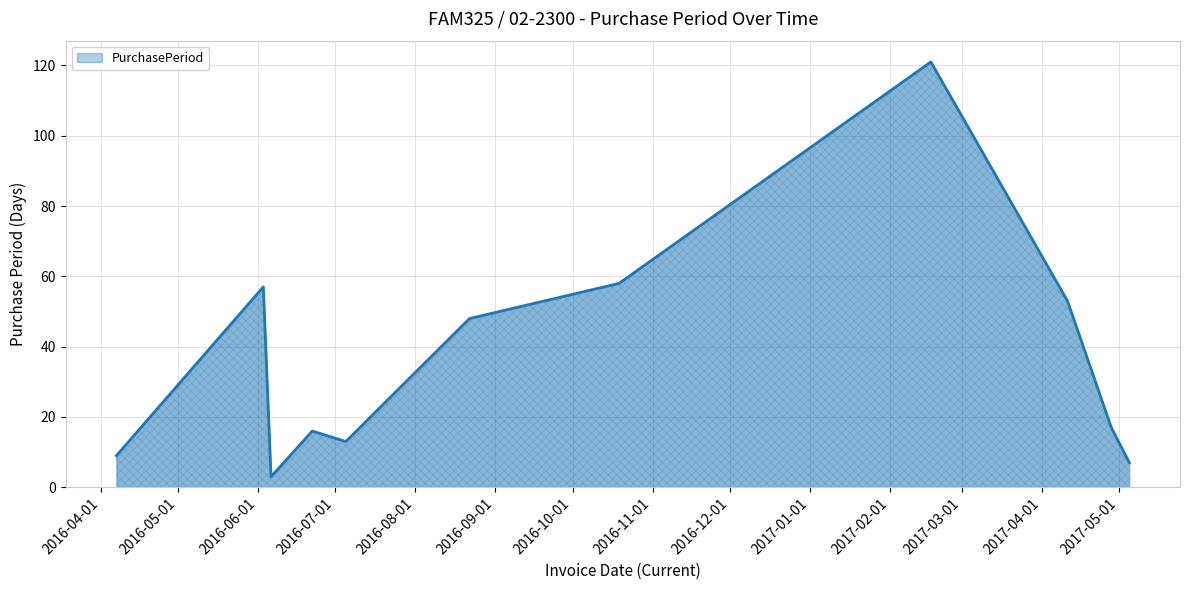

What is the difference between the maximum and minimum values?

118